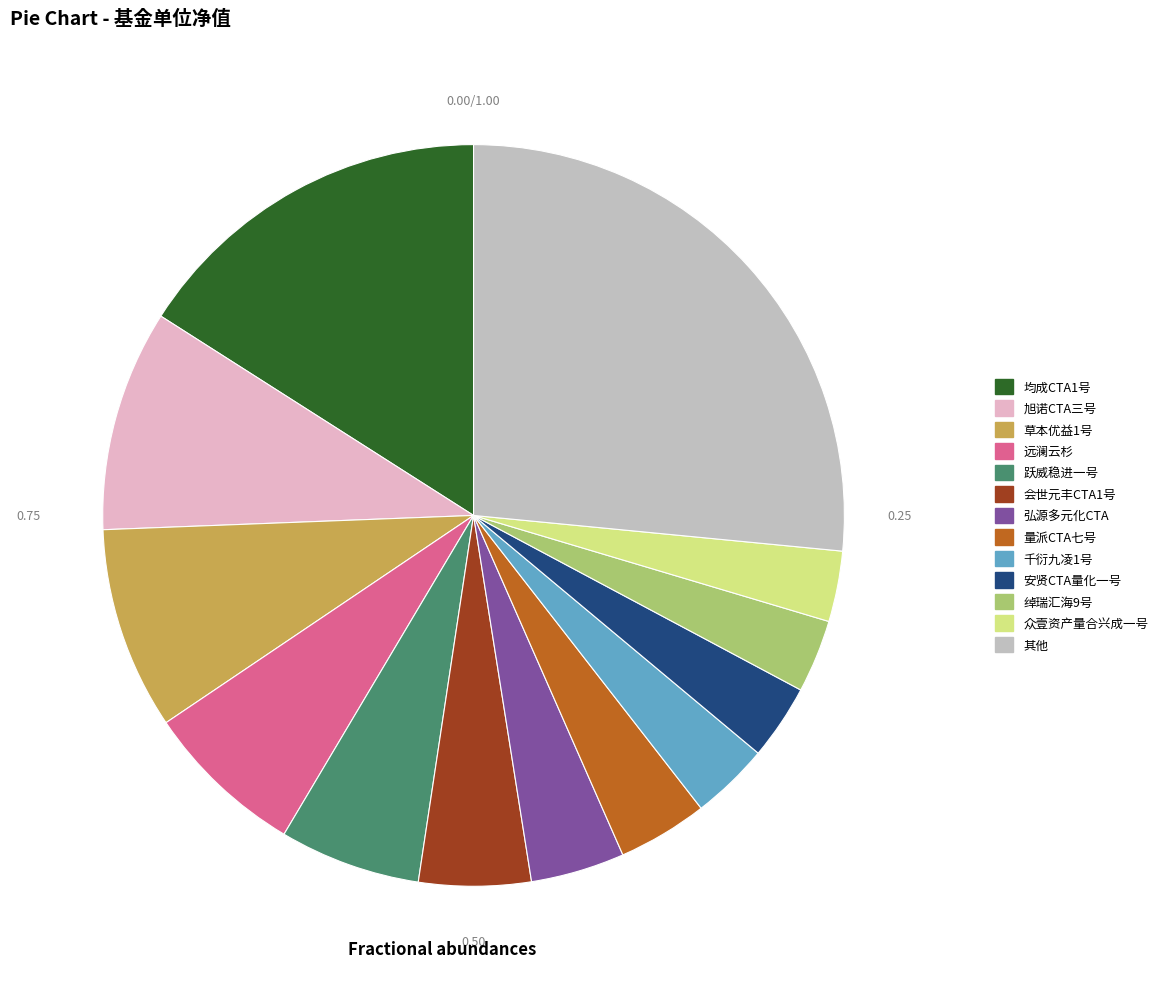

Do 弘源多元化CTA and 均成CTA1号 together represent more than half of the pie?

No